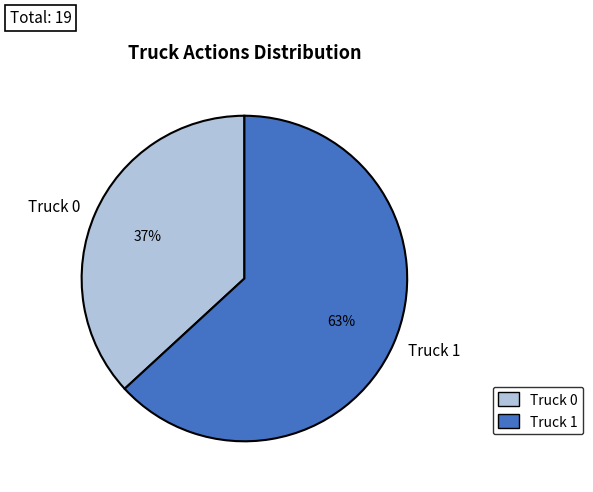

Rank the categories by value from highest to lowest.

Truck 1, Truck 0